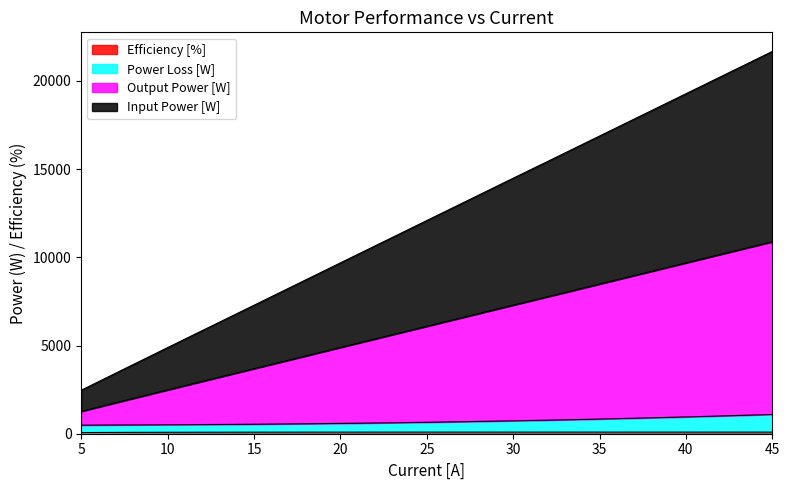

How many values in the Input Power [W] series exceed 12085?

20